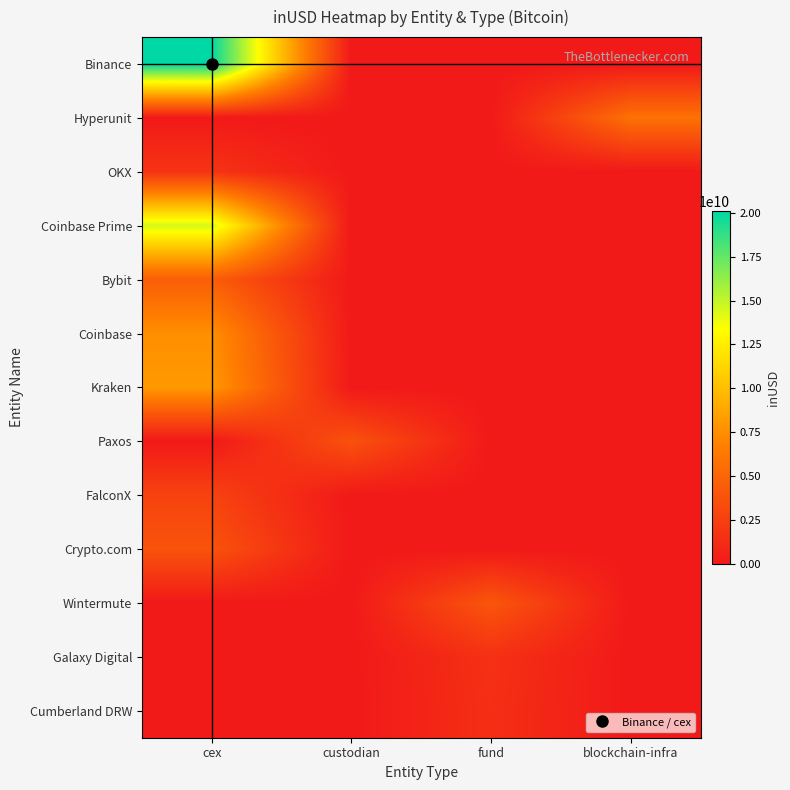

Reading left to right, transcribe all the data shown in this chart.

Binance: cex=20101374278.2	custodian=0.0	fund=0.0	blockchain-infra=0.0
Hyperunit: cex=0.0	custodian=0.0	fund=0.0	blockchain-infra=5793866267.2
OKX: cex=1720012163.0	custodian=0.0	fund=0.0	blockchain-infra=0.0
Coinbase Prime: cex=14525625036.8	custodian=0.0	fund=0.0	blockchain-infra=0.0
Bybit: cex=4490155144.9	custodian=0.0	fund=0.0	blockchain-infra=0.0
Coinbase: cex=7547624914.2	custodian=0.0	fund=0.0	blockchain-infra=0.0
Kraken: cex=8067108042.0	custodian=0.0	fund=0.0	blockchain-infra=0.0
Paxos: cex=0.0	custodian=3727366181.3	fund=0.0	blockchain-infra=0.0
FalconX: cex=2702158406.8	custodian=0.0	fund=0.0	blockchain-infra=0.0
Crypto.com: cex=3799058463.8	custodian=0.0	fund=0.0	blockchain-infra=0.0
Wintermute: cex=0.0	custodian=0.0	fund=4019078295.2	blockchain-infra=0.0
Galaxy Digital: cex=0.0	custodian=0.0	fund=1533943127.7	blockchain-infra=0.0
Cumberland DRW: cex=0.0	custodian=0.0	fund=1421502979.2	blockchain-infra=0.0